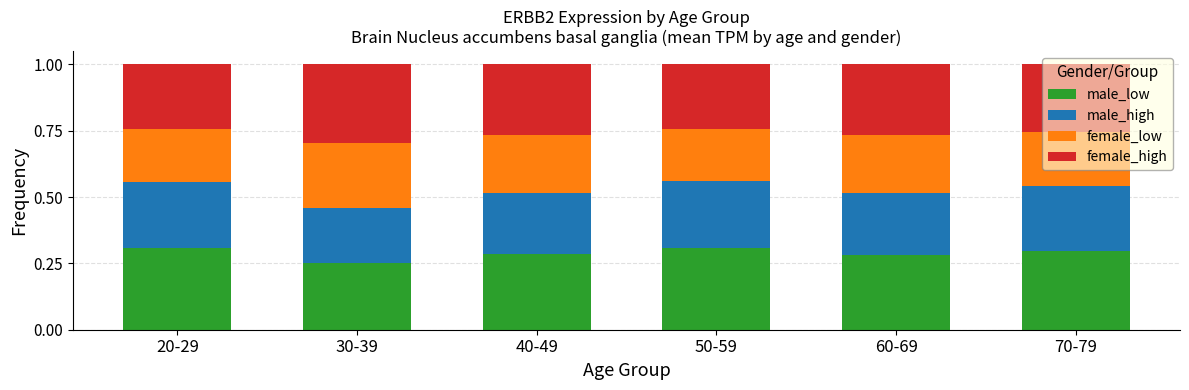

At which label does male_low reach its minimum?

30-39